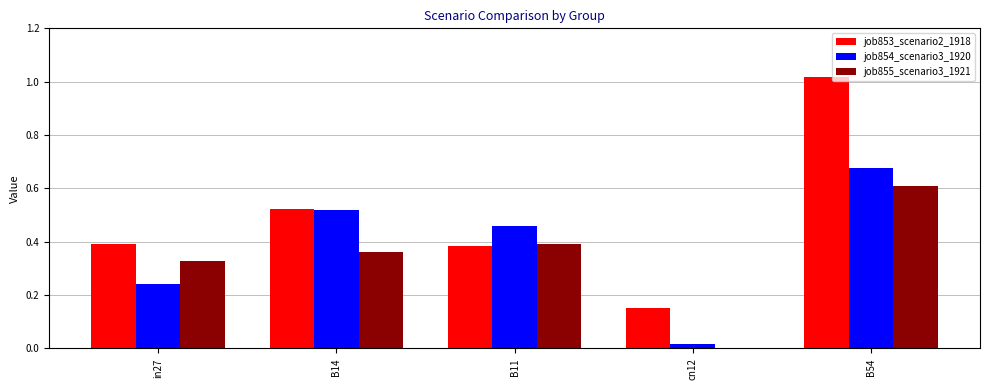

The value of job855_scenario3_1921 at B14 is 0.5. True or false?

False